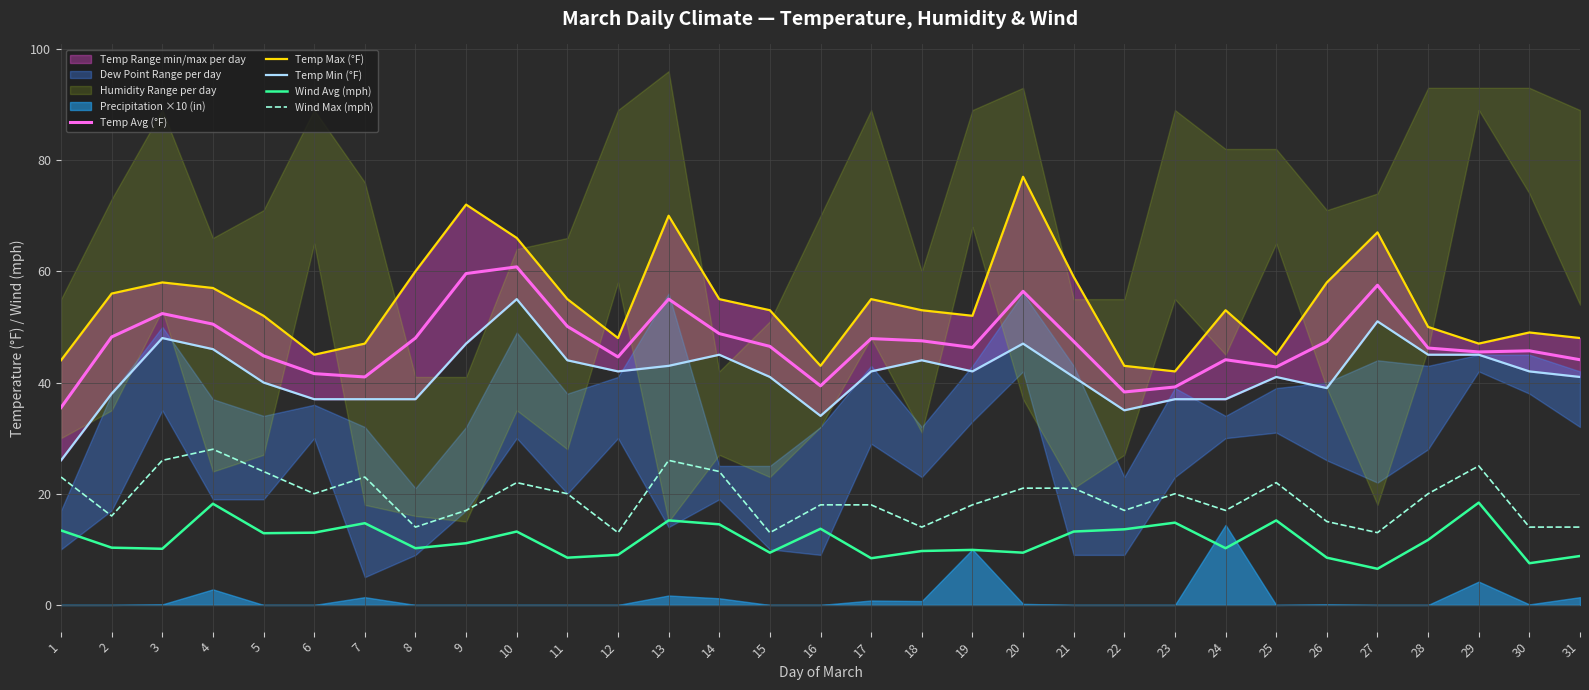

At which category does Temp Avg (°F) reach its first local peak?

3